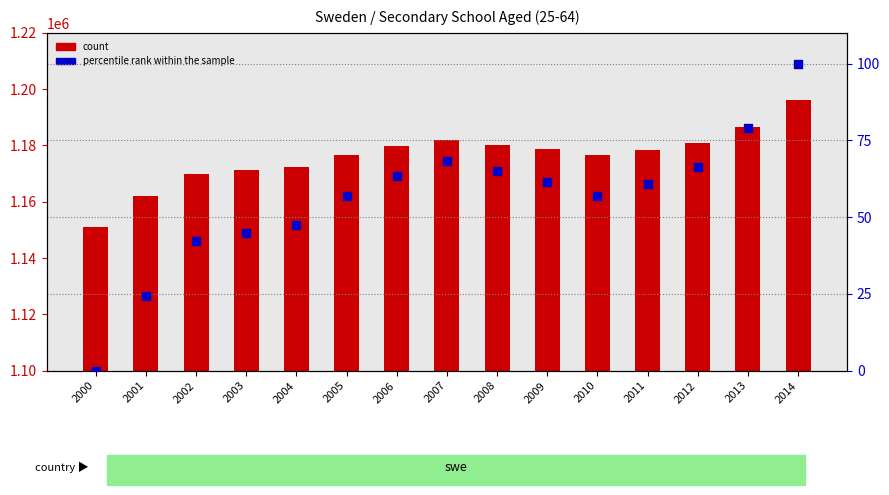

Which series has the largest total across all categories?

count